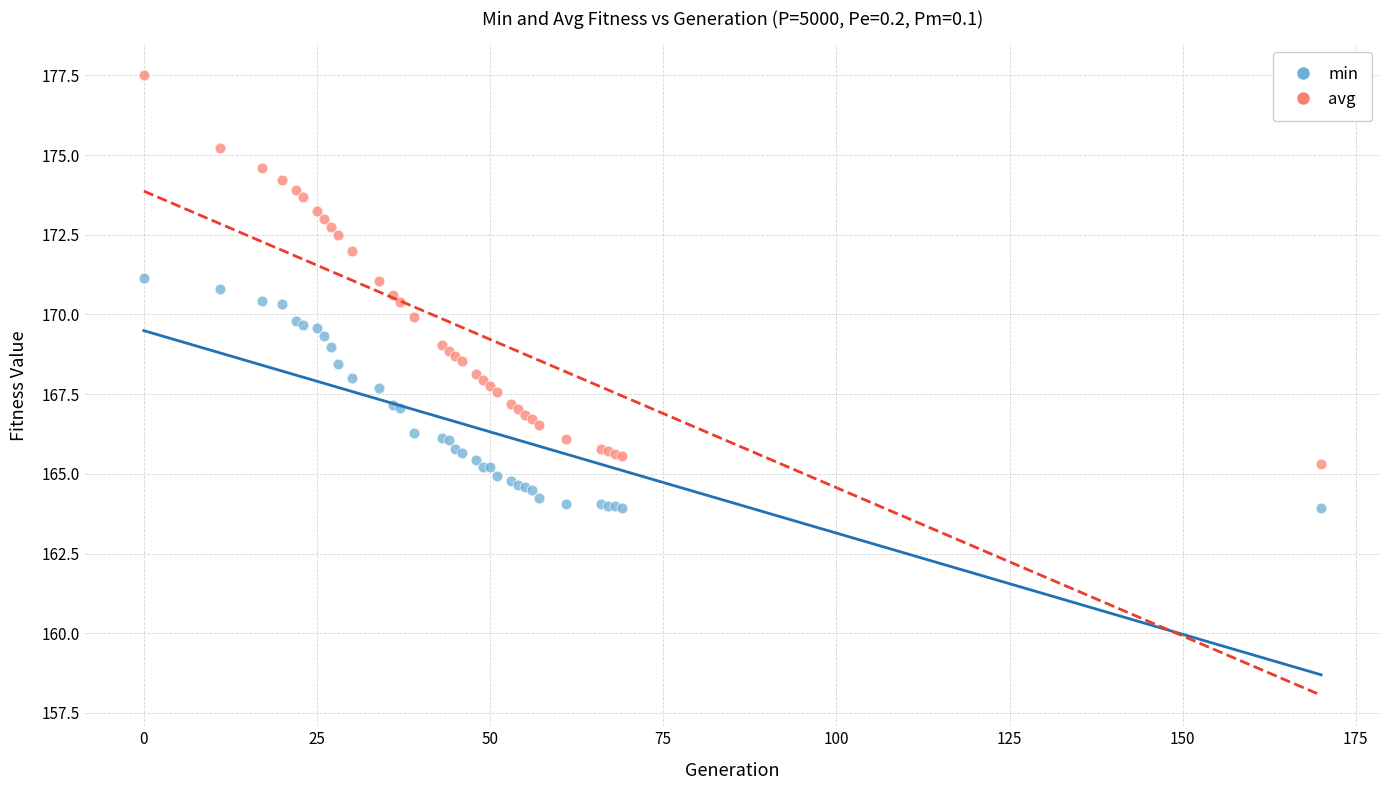

Which series reaches the minimum Y coordinate?

min